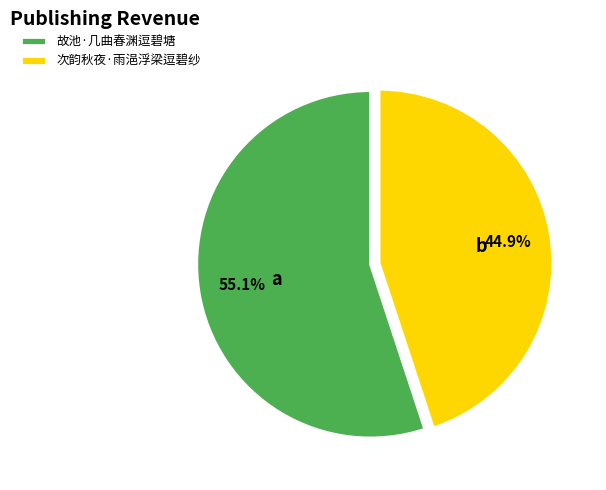

Which slice is the smallest?

次韵秋夜·雨浥浮梁逗碧纱